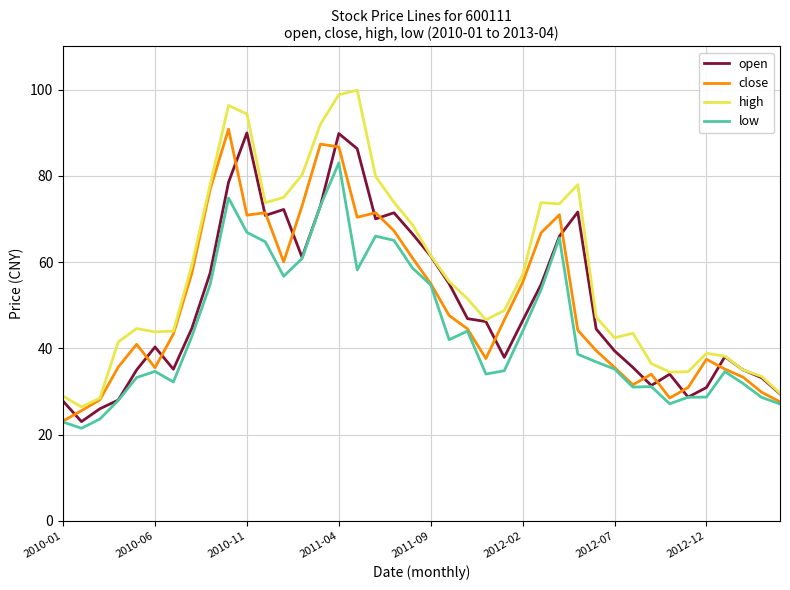

Which series has the widest spread of values?

high